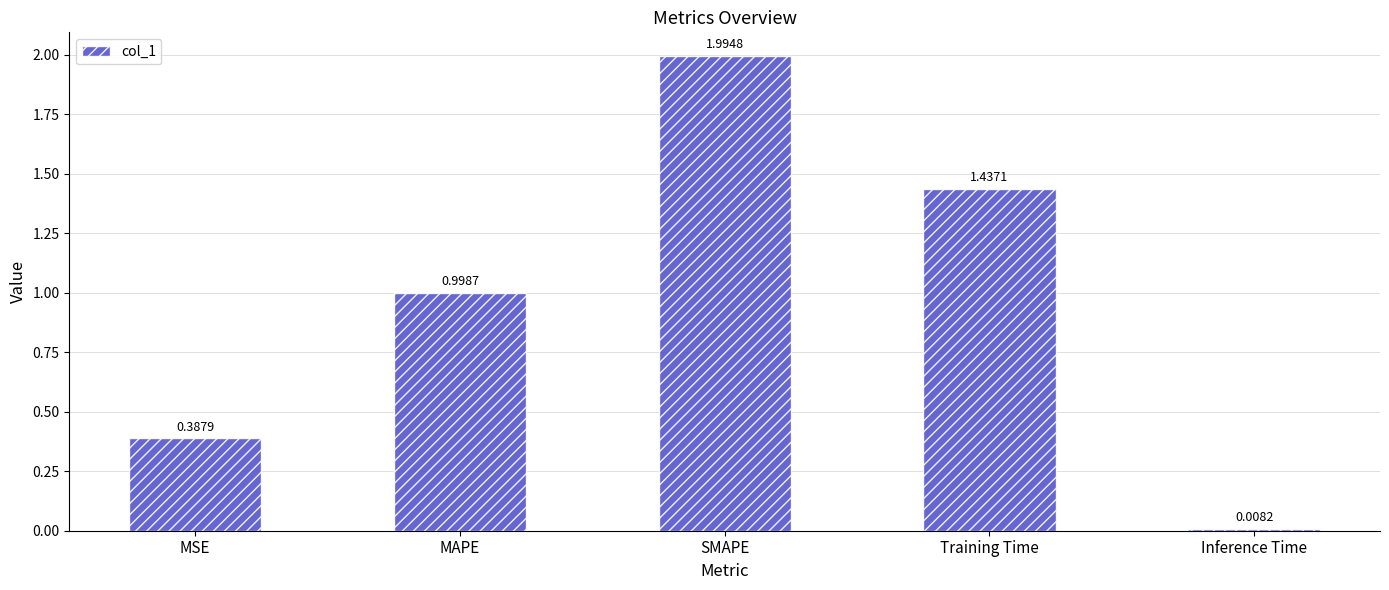

List the labels in order of value, largest first.

SMAPE, Training Time, MAPE, MSE, Inference Time